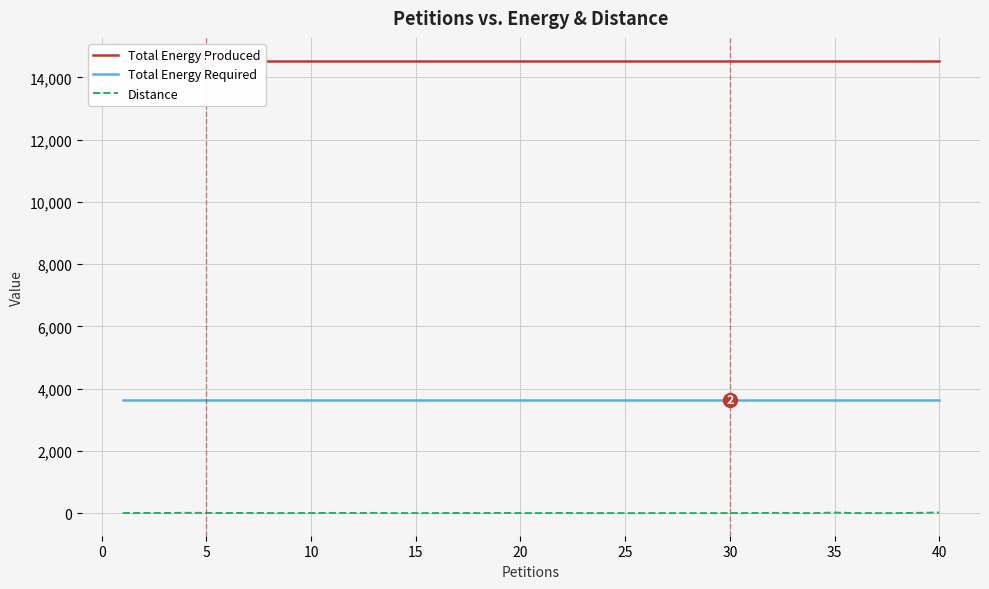

True or false: Distance and Total Energy Required cross at least once.

False